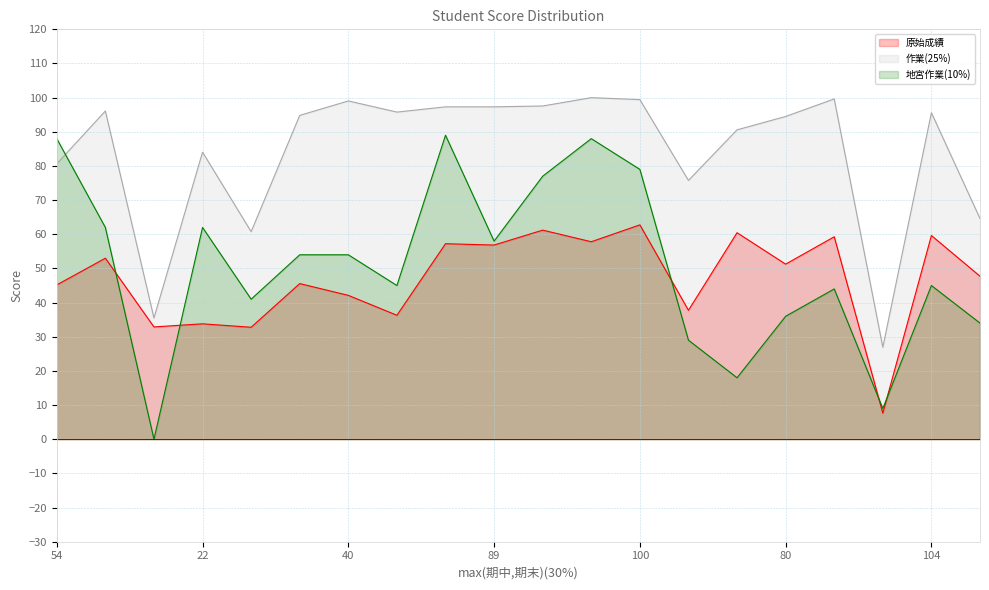

Which series has the largest range (max minus min)?

地宮作業(10%)